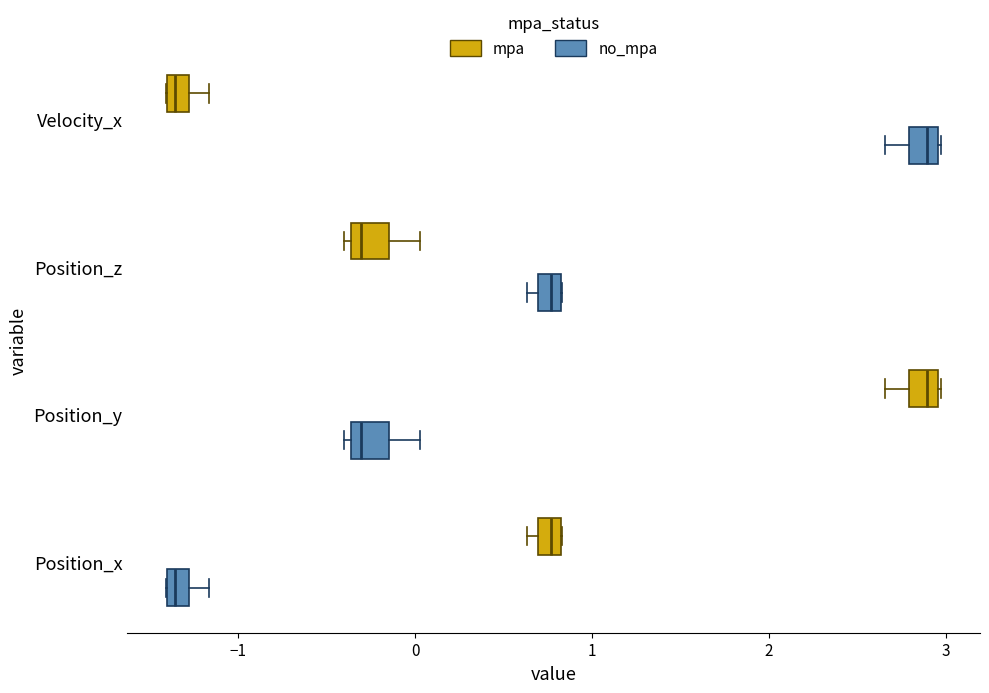

Where is the right edge of the box for Position_z (no_mpa) on the x-axis? The values are not printed on the chart, so give them approximately, as read against the axis.

0.8